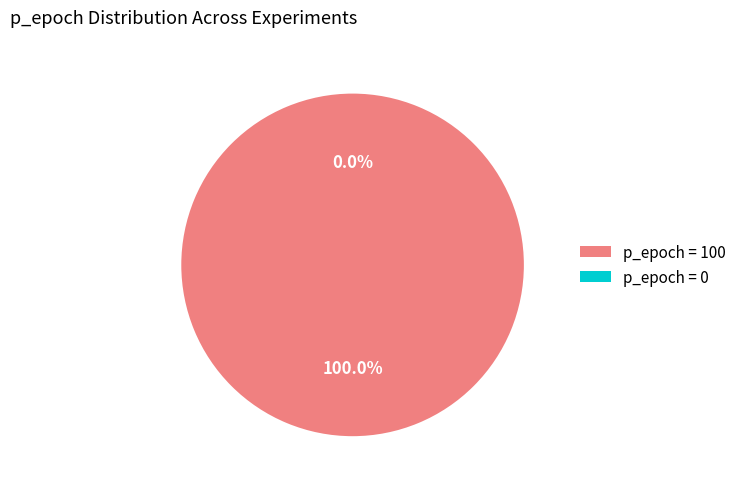

To the nearest percent, what is the difference between the Row 0 (p_epoch=100) and Row 1 (p_epoch=0) slice percentages?

100%